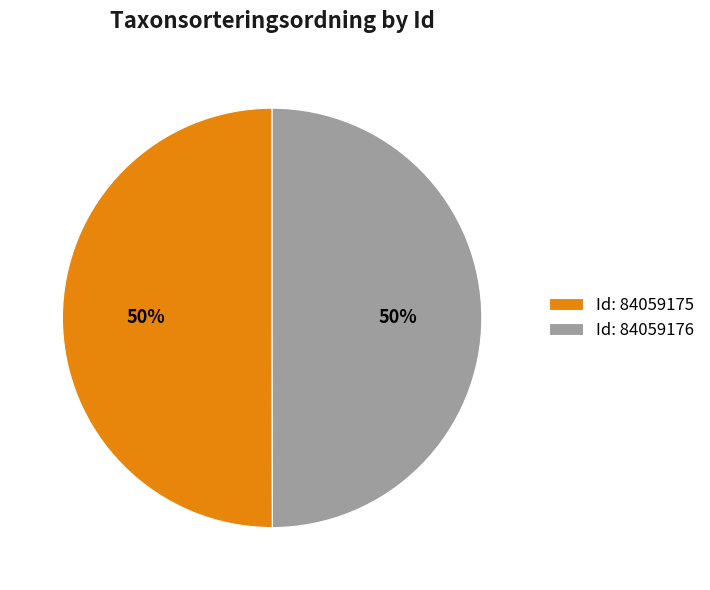

To the nearest percent, what portion does Id: 84059175 represent?

50%